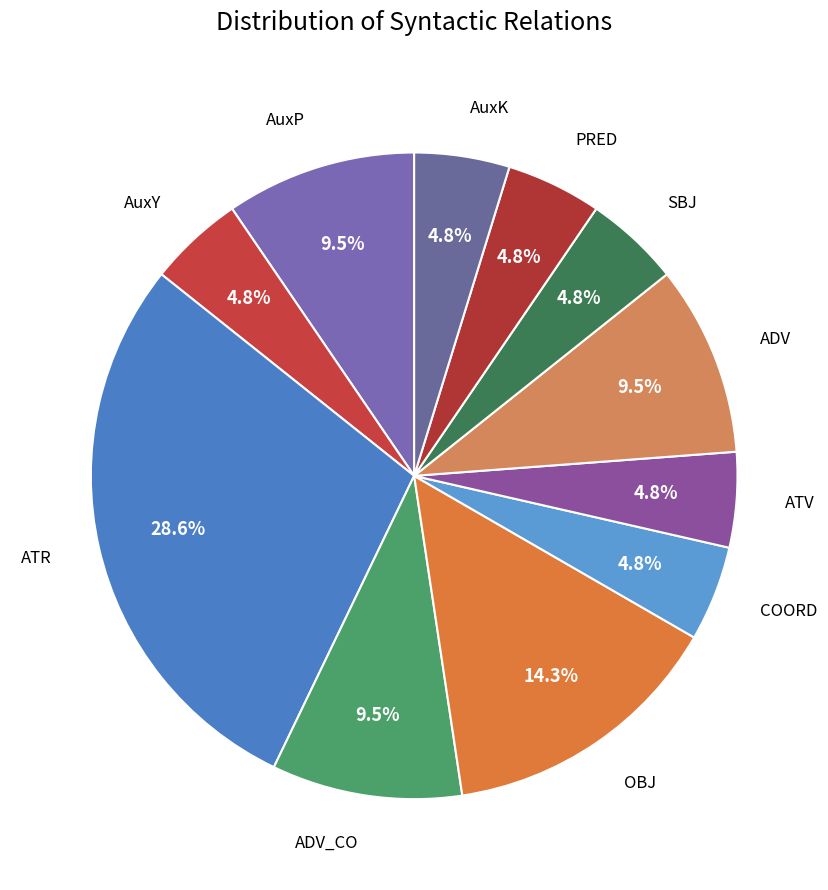

Is there any slice that represents more than half of the pie?

No